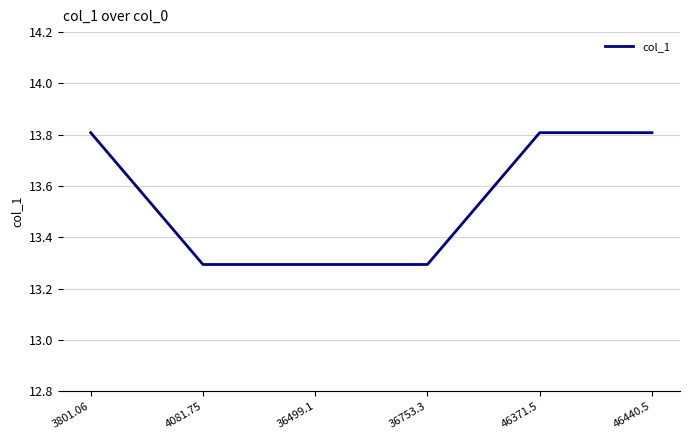

Reading right to left, extract all data points from this chart.

46440.5=13.8	46371.5=13.8	36753.3=13.3	36499.1=13.3	4081.75=13.3	3801.06=13.8